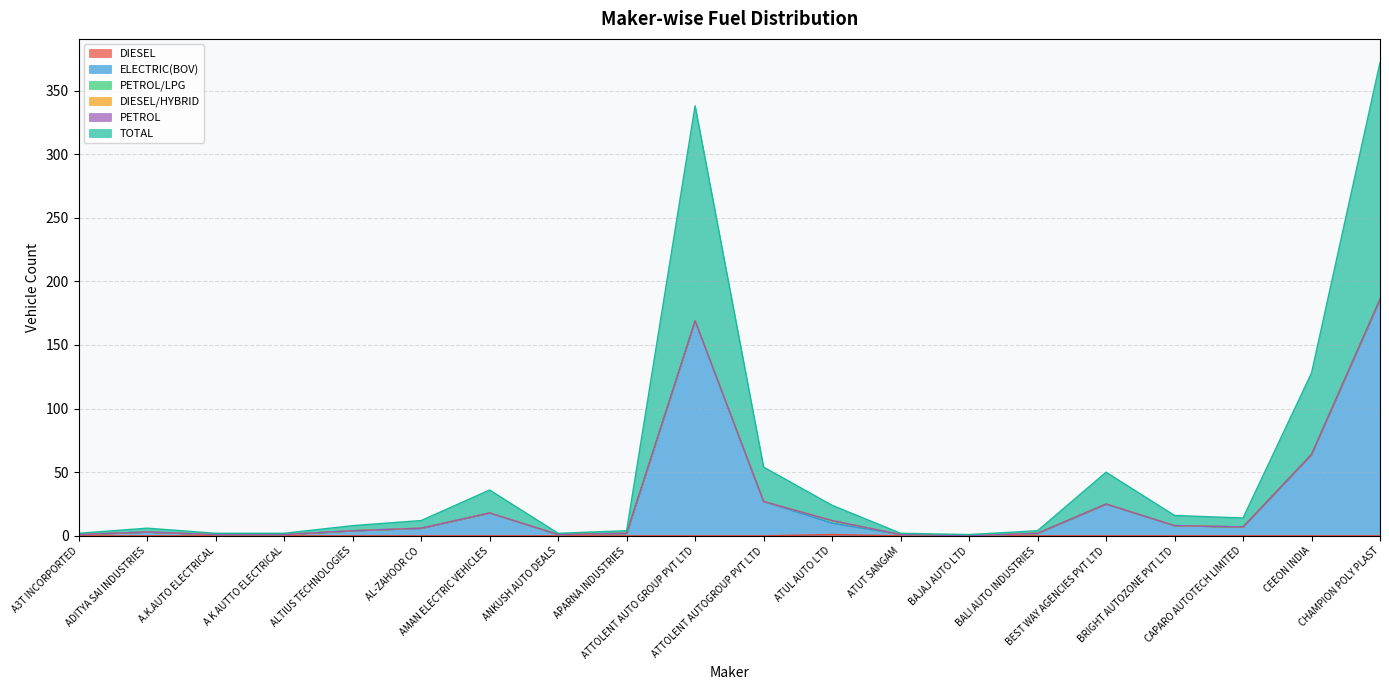

Which has a higher value, CAPARO AUTOTECH LIMITED or A K AUTTO ELECTRICAL?

CAPARO AUTOTECH LIMITED